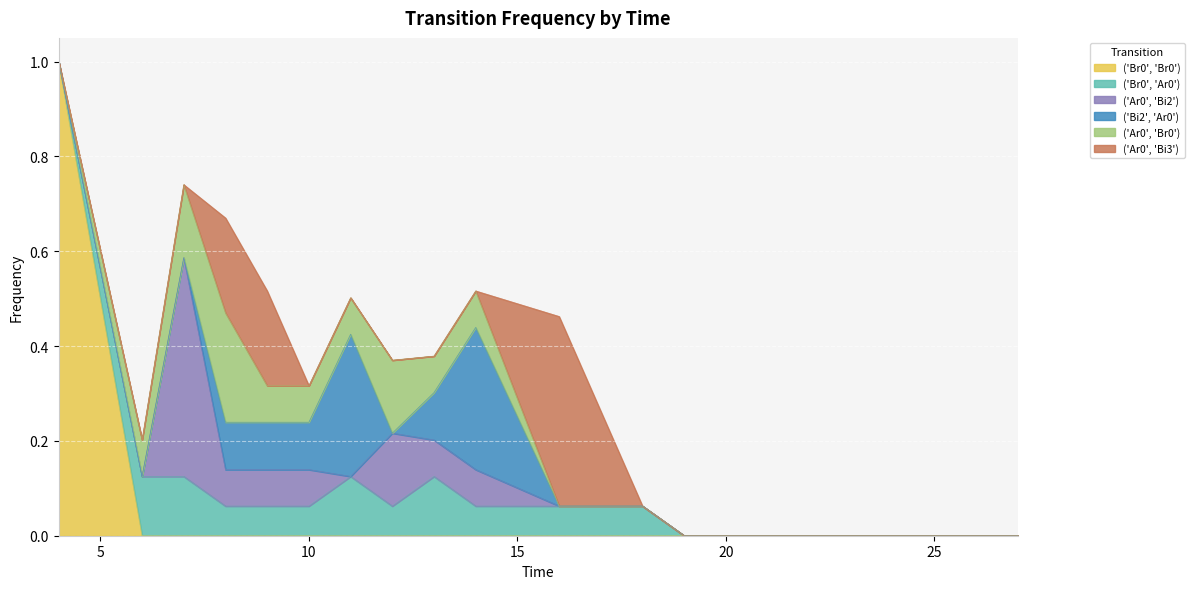

Reading left to right, transcribe all the data shown in this chart.

('Br0', 'Br0'): 1.0	0.0	0.0	0.0	0.0	0.0	0.0	0.0	0.0	0.0	0.0	0.0	0.0	0.0	0.0	0.0	0.0	0.0	0.0	0.0
('Br0', 'Ar0'): 0.0	0.1	0.1	0.1	0.1	0.1	0.1	0.1	0.1	0.1	0.1	0.1	0.1	0.0	0.0	0.0	0.0	0.0	0.0	0.0
('Ar0', 'Bi2'): 0.0	0.0	0.5	0.1	0.1	0.1	0.0	0.2	0.1	0.1	0.0	0.0	0.0	0.0	0.0	0.0	0.0	0.0	0.0	0.0
('Bi2', 'Ar0'): 0.0	0.0	0.0	0.1	0.1	0.1	0.3	0.0	0.1	0.3	0.0	0.0	0.0	0.0	0.0	0.0	0.0	0.0	0.0	0.0
('Ar0', 'Br0'): 0.0	0.1	0.2	0.2	0.1	0.1	0.1	0.2	0.1	0.1	0.0	0.0	0.0	0.0	0.0	0.0	0.0	0.0	0.0	0.0
('Ar0', 'Bi3'): 0.0	0.0	0.0	0.2	0.2	0.0	0.0	0.0	0.0	0.0	0.4	0.2	0.0	0.0	0.0	0.0	0.0	0.0	0.0	0.0